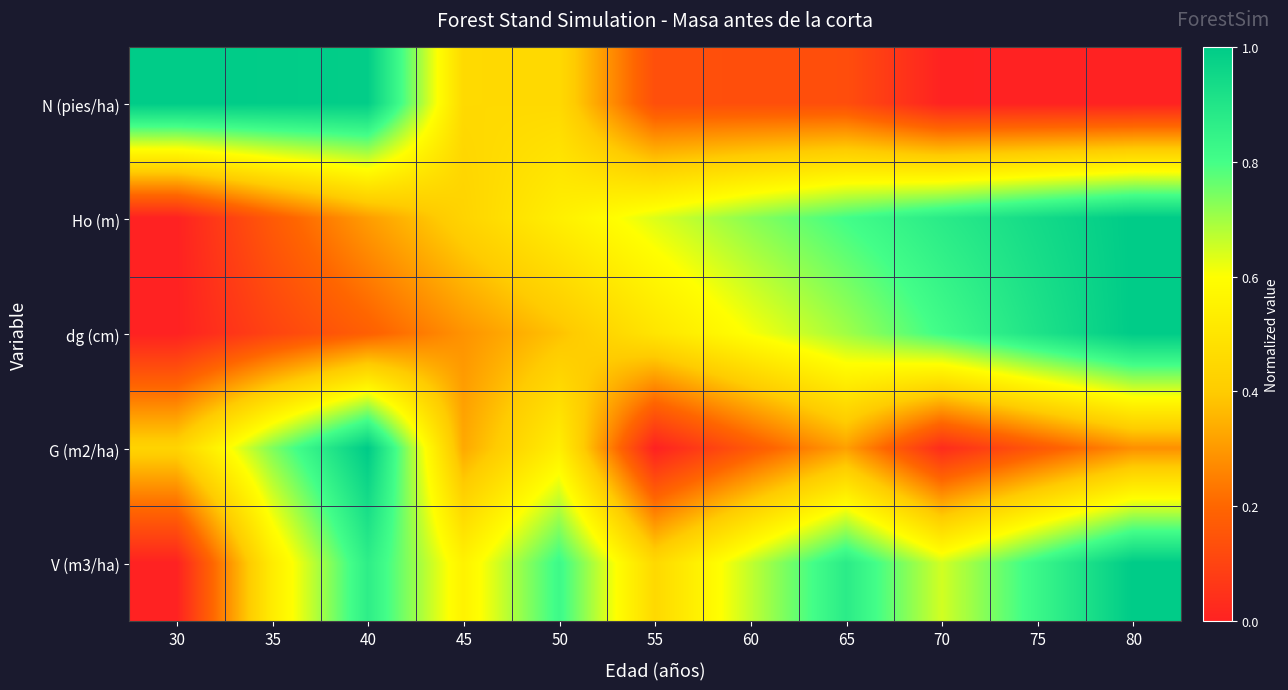

At which category is the sum across all series the highest?

40